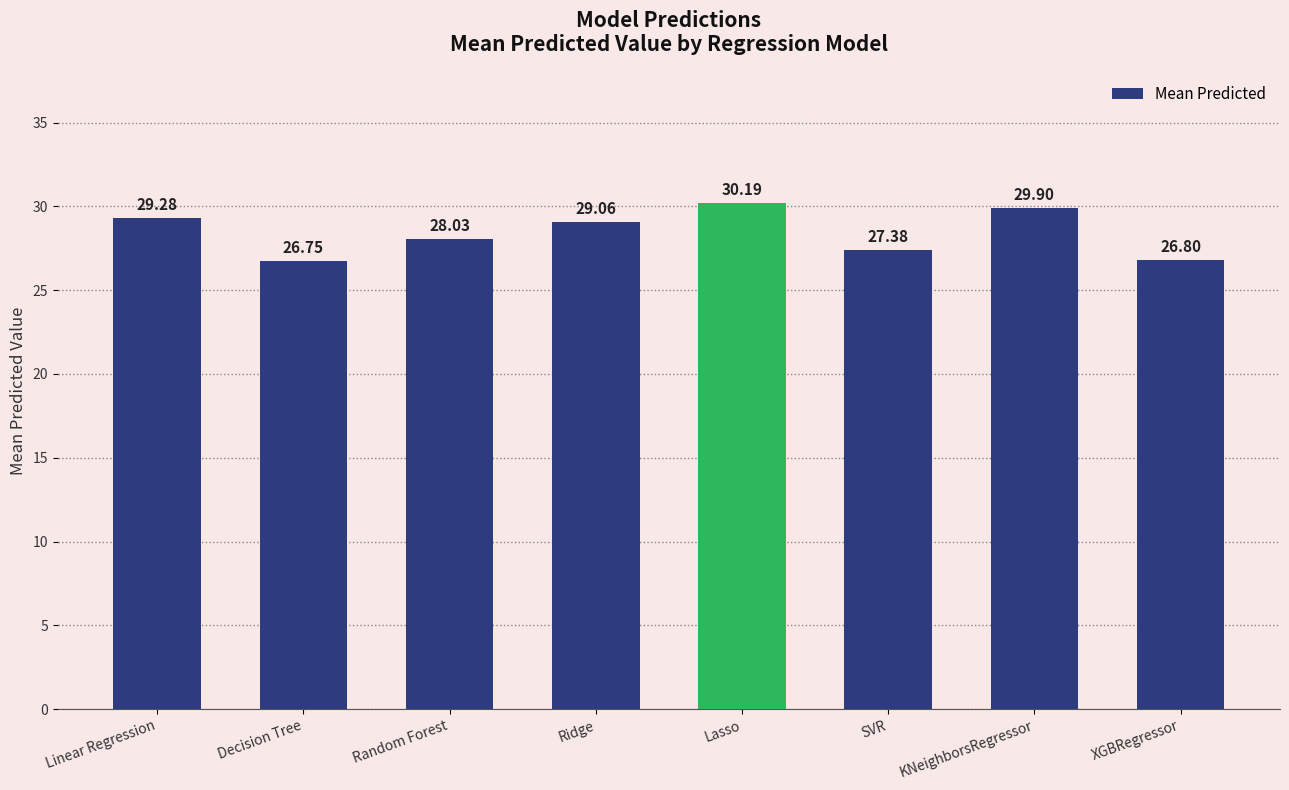

Approximately how many times larger is the value at Linear Regression compared to Lasso?

1.0